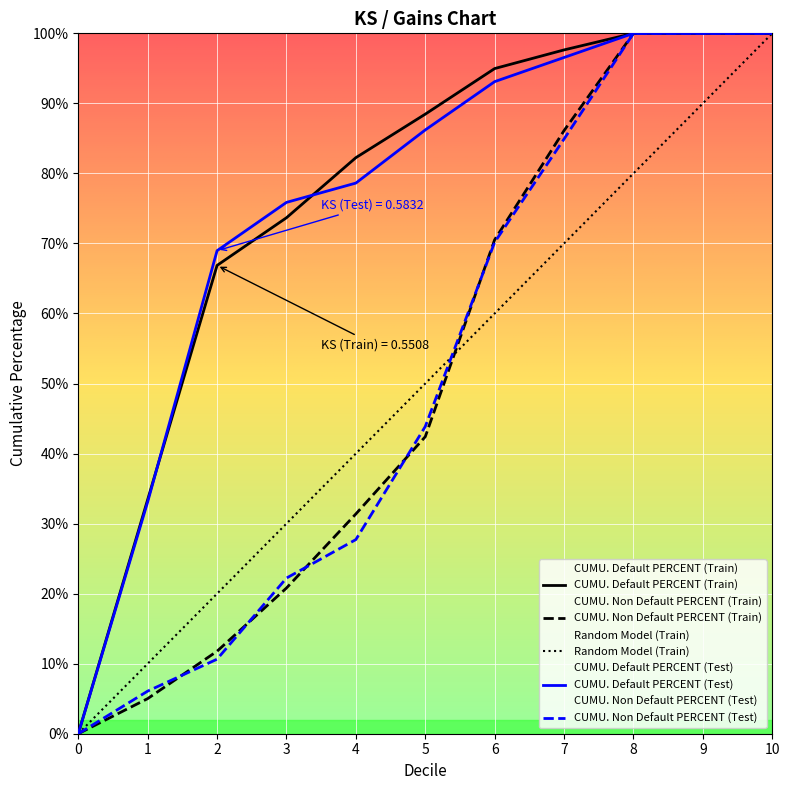

At which category is the sum across all series the highest?

10